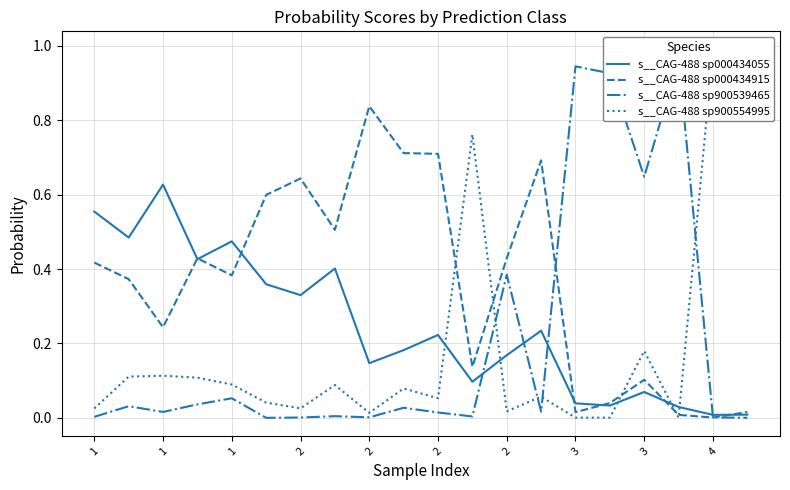

Reading right to left, list all the values displayed in this chart.

s__CAG-488 sp000434055: 0.0	0.0	0.0	0.1	0.0	0.0	0.2	0.2	0.1	0.2	0.2	0.1	0.4	0.3	0.4	0.5	0.4	0.6	0.5	0.6
s__CAG-488 sp000434915: 0.0	0.0	0.0	0.1	0.0	0.0	0.7	0.4	0.1	0.7	0.7	0.8	0.5	0.6	0.6	0.4	0.4	0.2	0.4	0.4
s__CAG-488 sp900539465: 0.0	0.0	1.0	0.6	0.9	0.9	0.0	0.4	0.0	0.0	0.0	0.0	0.0	0.0	0.0	0.1	0.0	0.0	0.0	0.0
s__CAG-488 sp900554995: 1.0	1.0	0.0	0.2	0.0	0.0	0.1	0.0	0.8	0.1	0.1	0.0	0.1	0.0	0.0	0.1	0.1	0.1	0.1	0.0